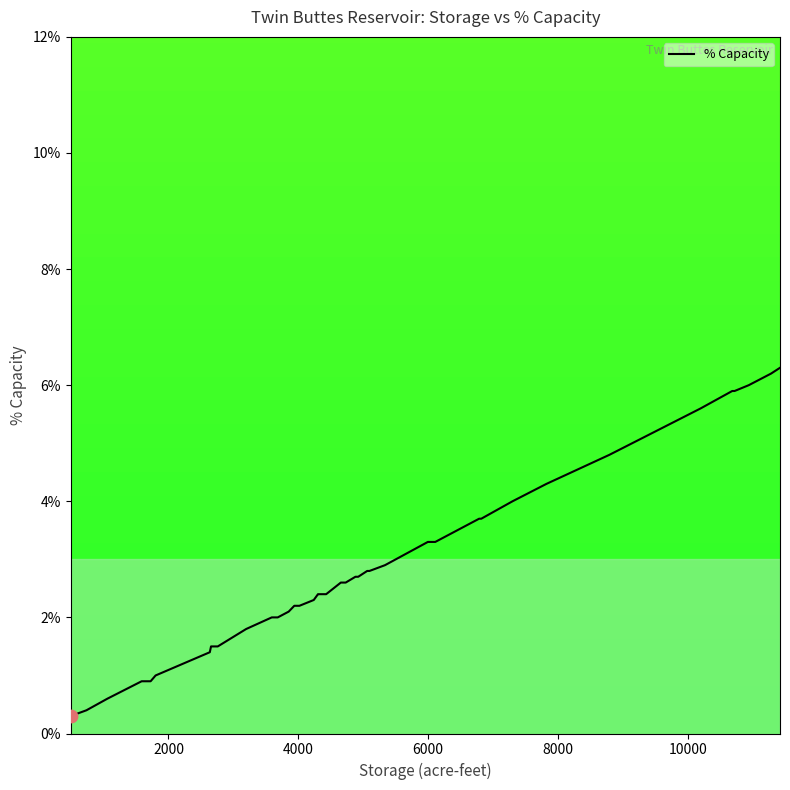

What is the difference between the maximum and minimum values?

6.0